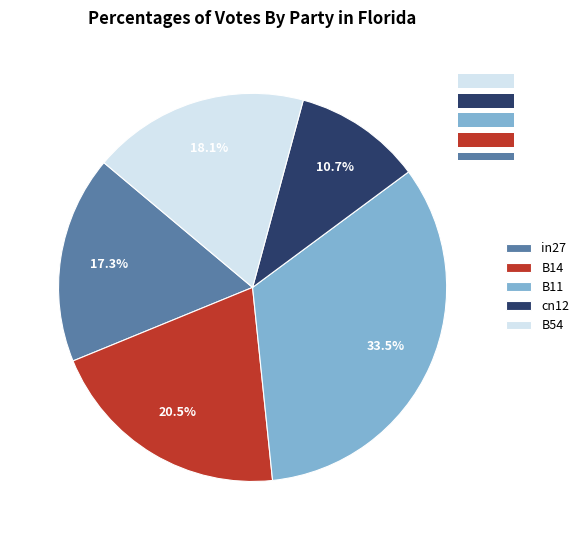

Which slice is the largest?

B11